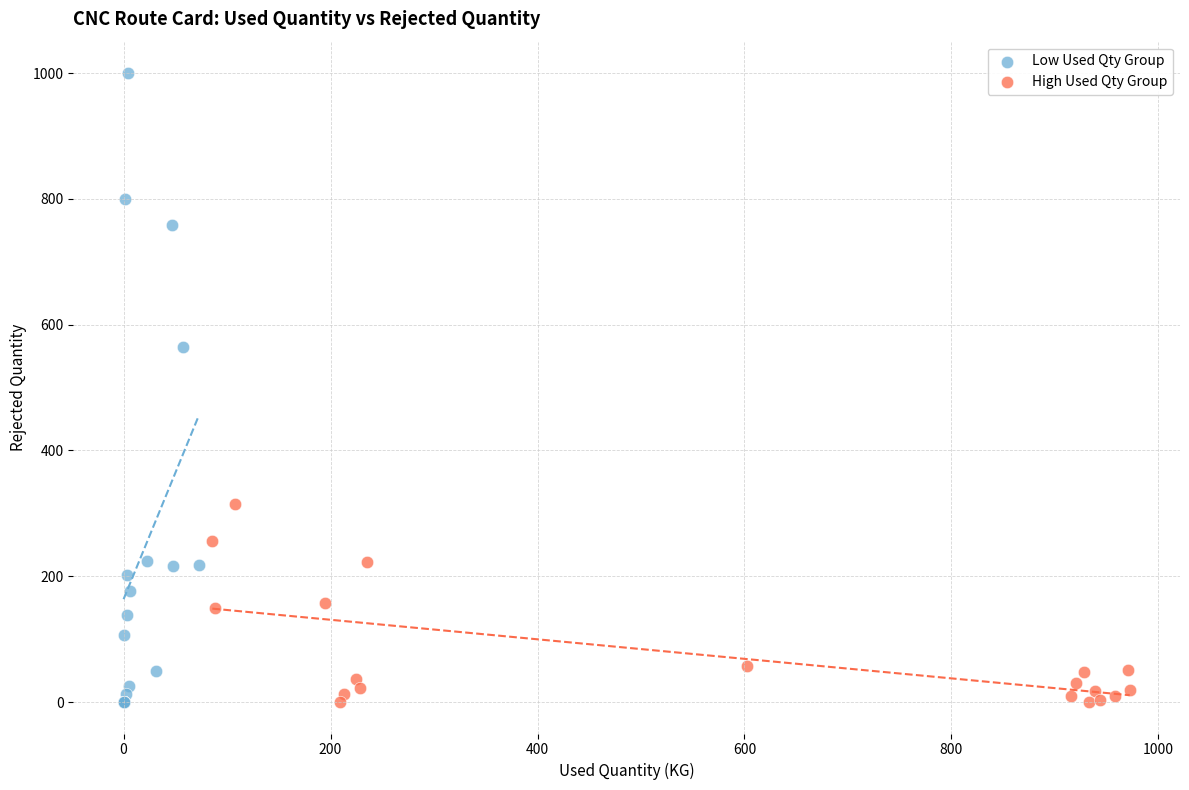

Which series has the widest spread of Y values?

Low Used Qty Group